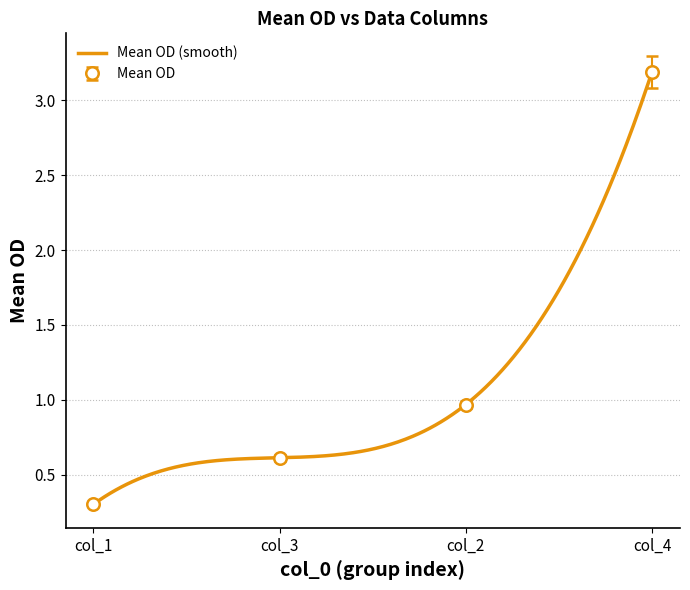

What is the difference between the maximum and minimum values in the col_3 series?

0.1